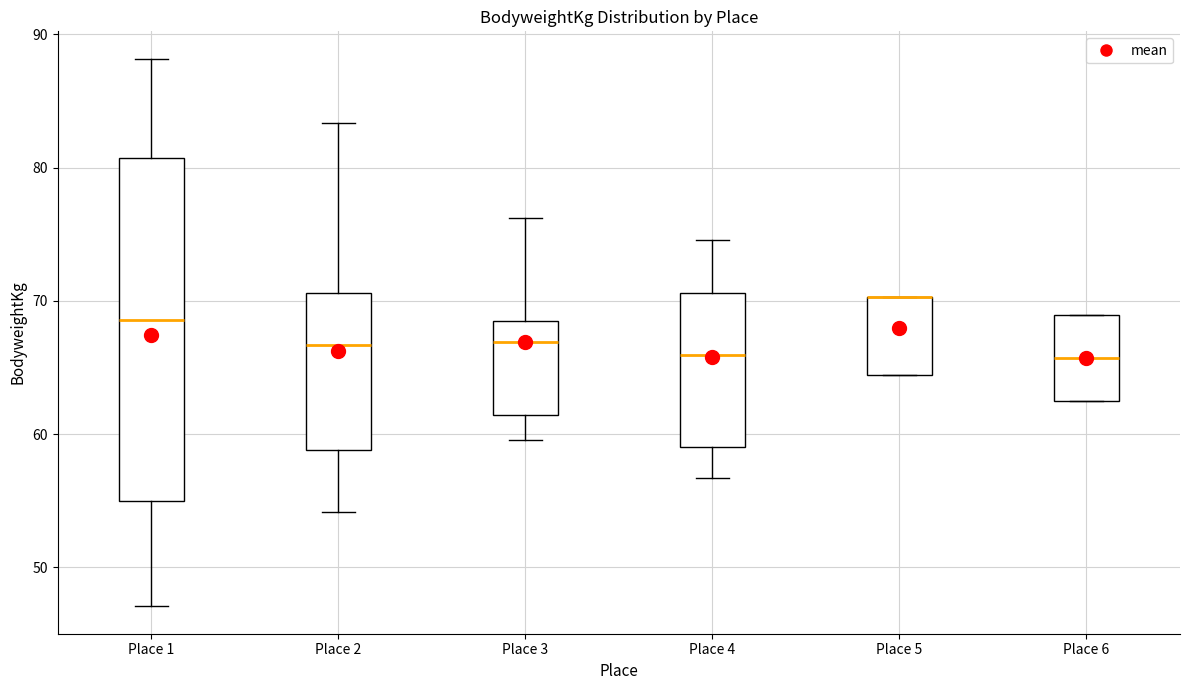

Reading left to right, read every box against the y-axis: the position of its median line, the range the box covers, and the ends of its whiskers. The values are not printed on the chart, so give them approximately, as read against the axis.

Place 1: median 69, box 55 to 81, whiskers 47 to 88
Place 2: median 67, box 59 to 71, whiskers 54 to 83
Place 3: median 67, box 61 to 68, whiskers 60 to 76
Place 4: median 66, box 59 to 71, whiskers 57 to 75
Place 5: median 70 (drawn on the box's upper edge), box 64 to 70, whiskers 64 to 70
Place 6: median 66, box 63 to 69, whiskers 63 to 69